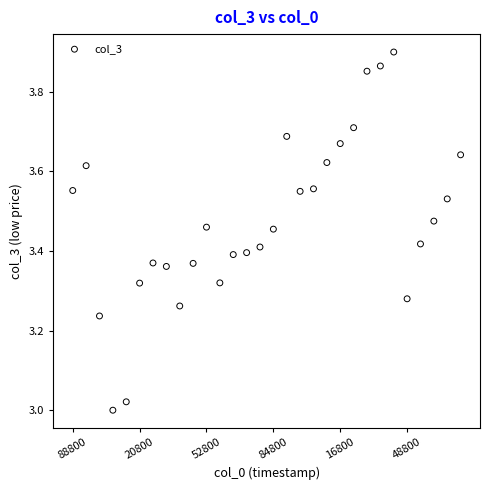

What is the range of X values (max minus min)?

2505600000.0